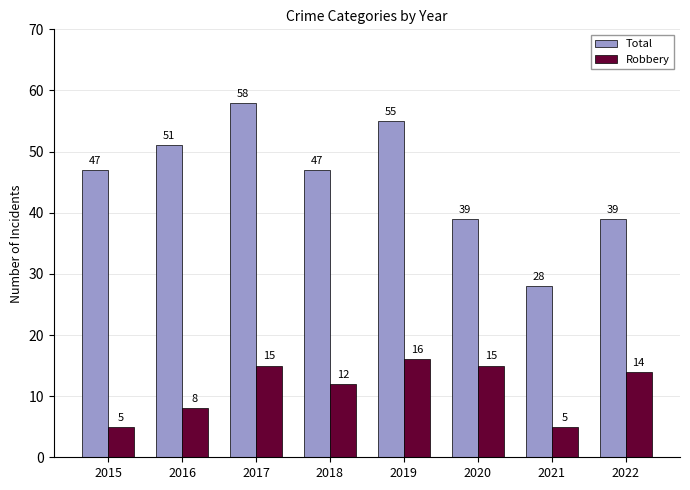

Rank the series at 2019 from lowest to highest value.

Robbery, Total